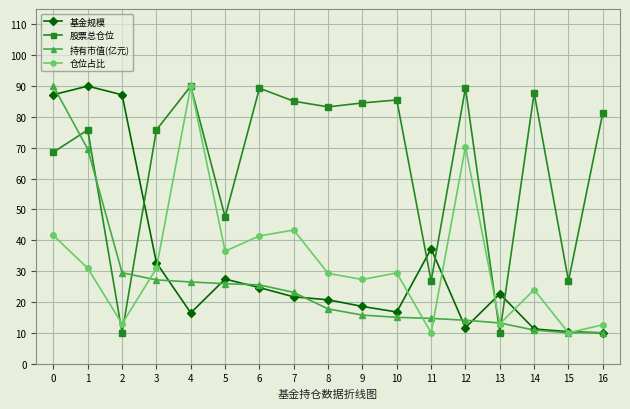

Where do 股票总仓位 and 持有市值(亿元) first cross each other?

0 and 1